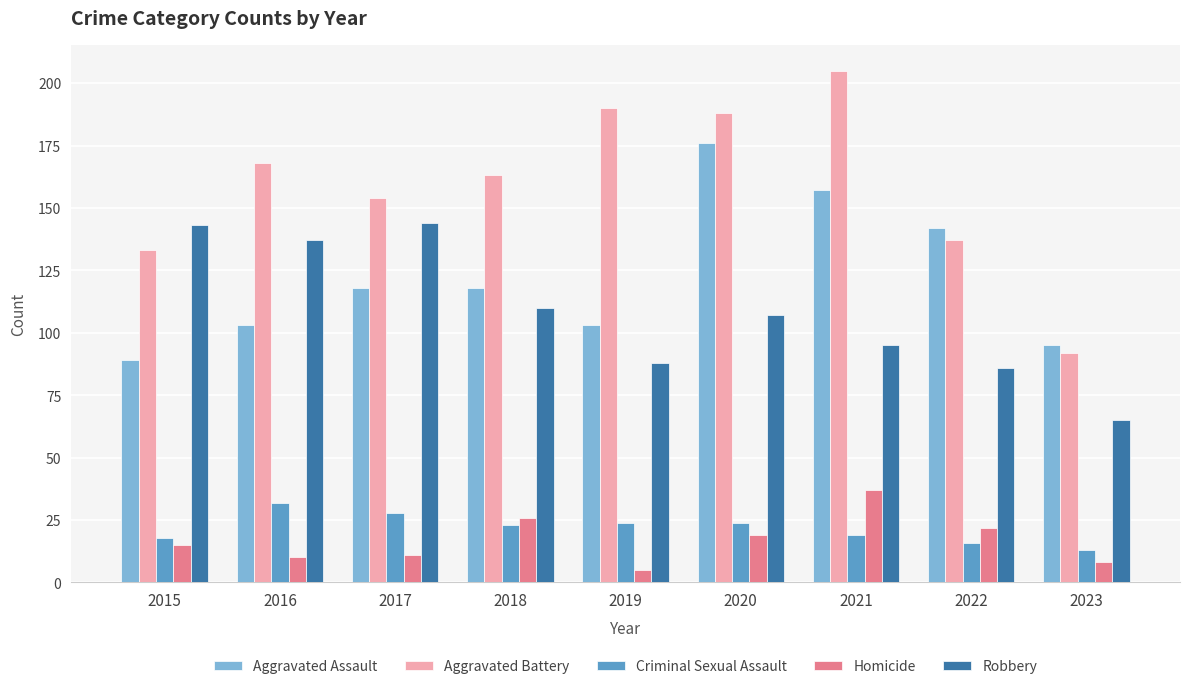

What is the total value across all series at 2018?

440